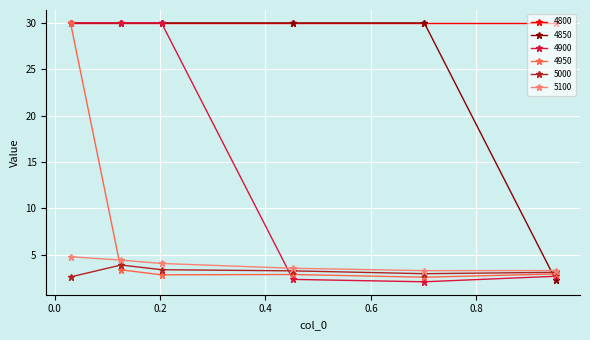

What is the maximum value for 4850?

30.0